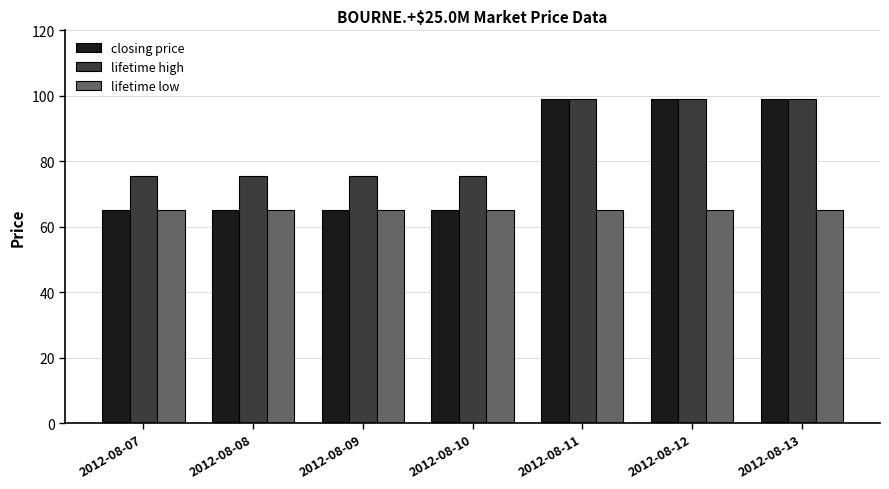

What is the value of the lifetime low bar at the 3rd from the left?

65.0